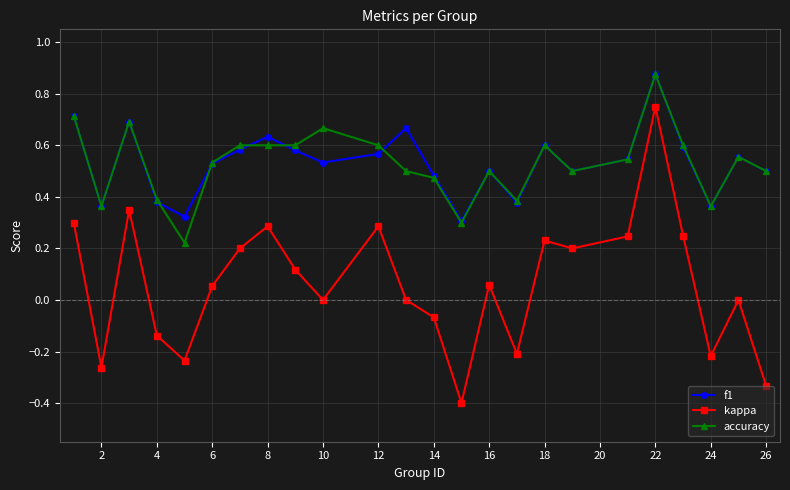

True or false: kappa and accuracy cross at least once.

False